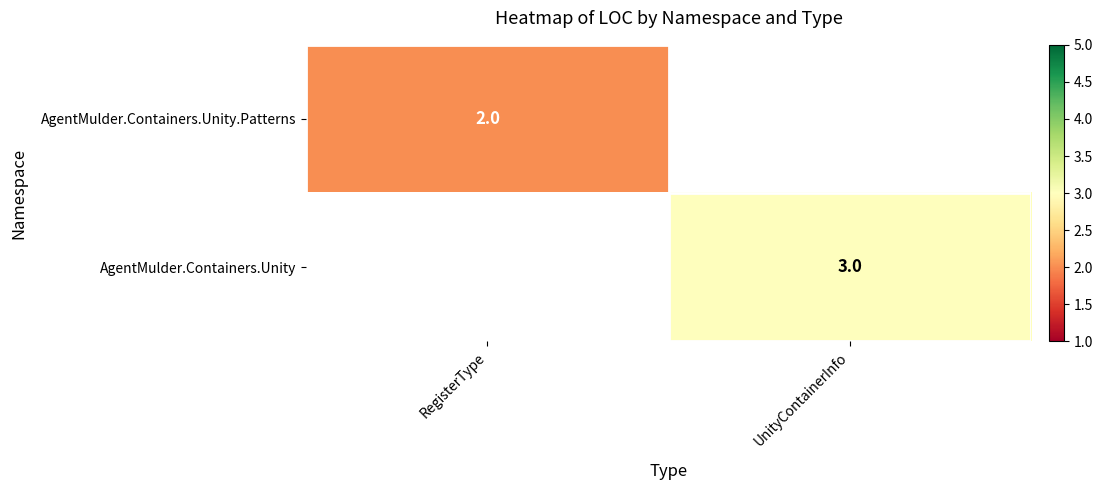

True or false: AgentMulder.Containers.Unity has a value of 5 at UnityContainerInfo.

False